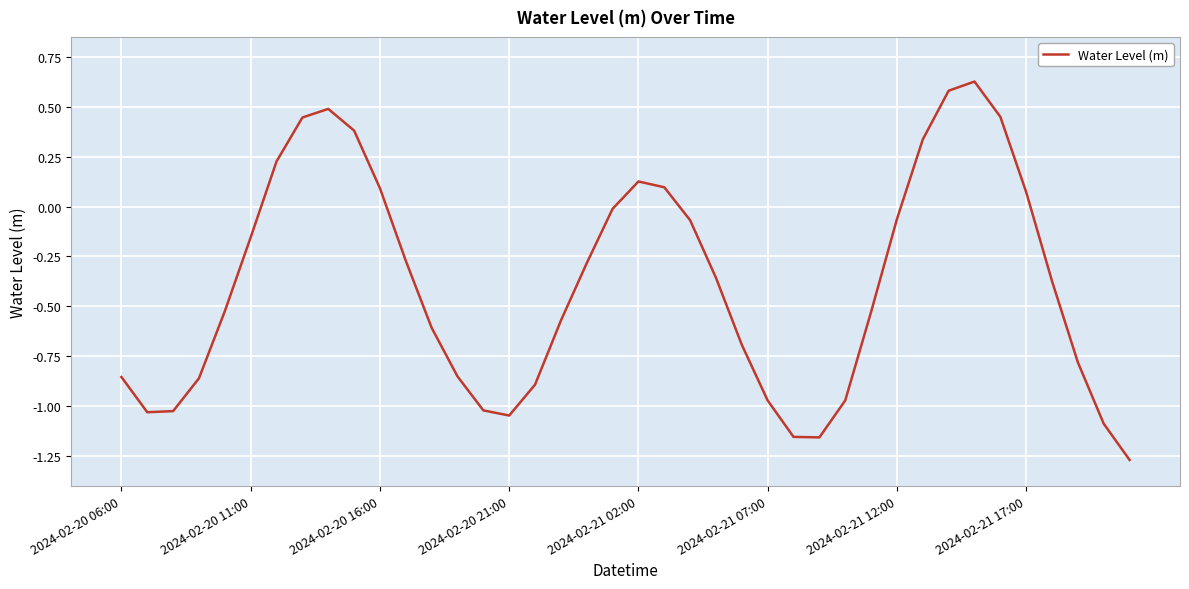

What is the difference between the maximum and minimum values?

1.9